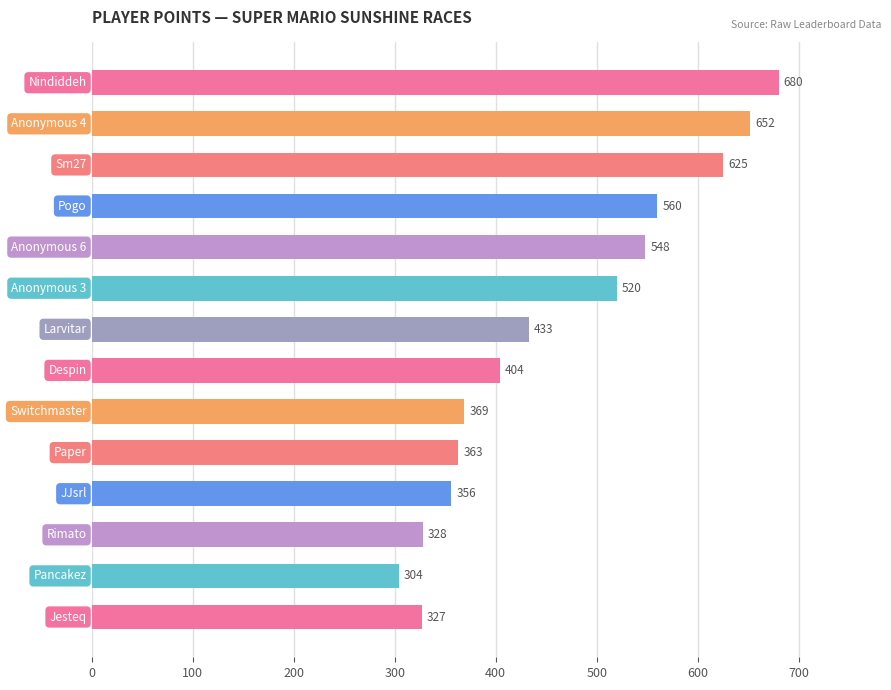

What is the sum of all values?

6469